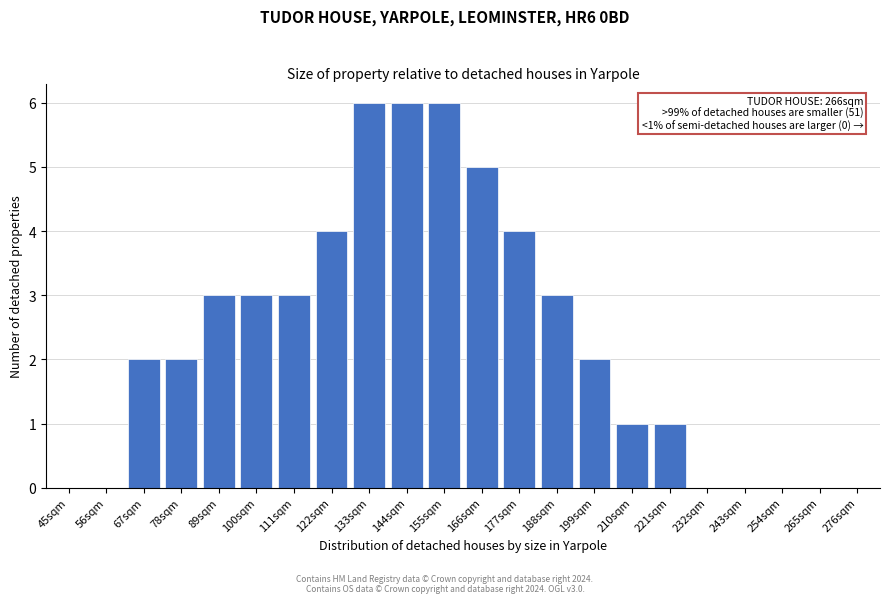

Reading left to right, what are all the values shown in this chart?

45sqm=0	56sqm=0	67sqm=2	78sqm=2	89sqm=3	100sqm=3	111sqm=3	122sqm=4	133sqm=6	144sqm=6	155sqm=6	166sqm=5	177sqm=4	188sqm=3	199sqm=2	210sqm=1	221sqm=1	232sqm=0	243sqm=0	254sqm=0	265sqm=0	276sqm=0